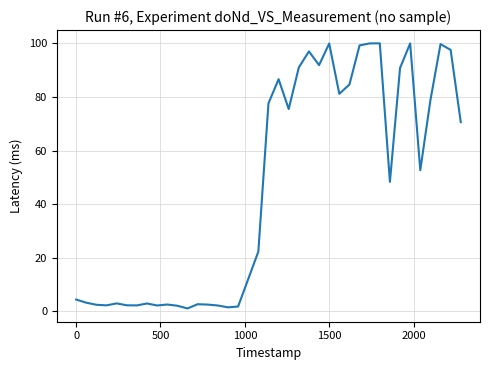

What is the difference between the maximum and minimum values?

98.9